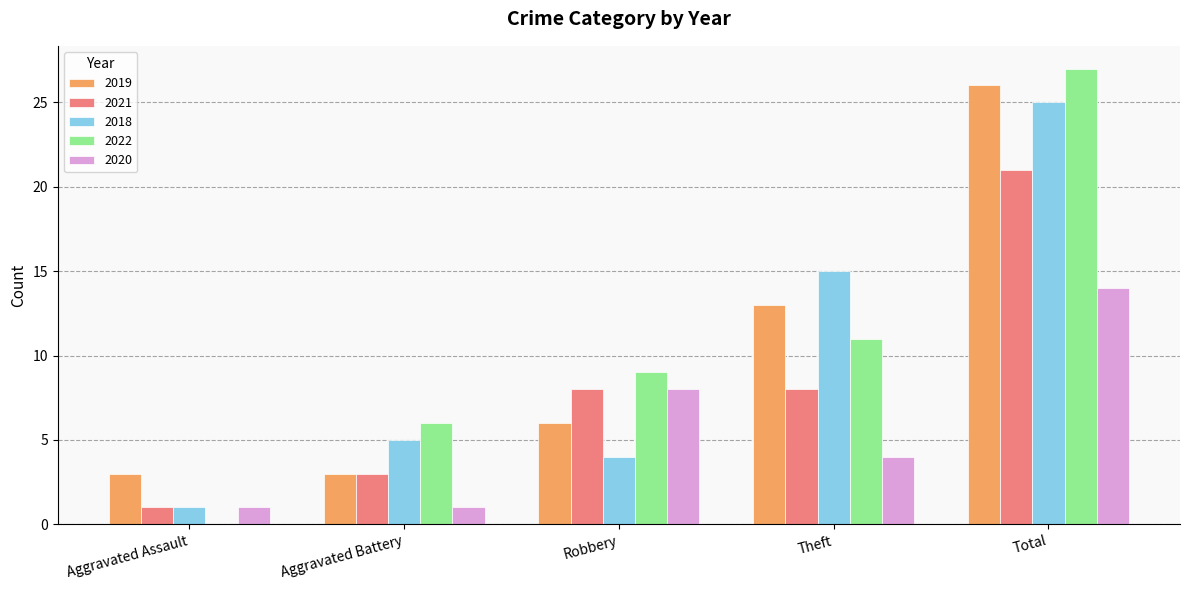

Which category has the highest value in the 2019 series?

Total